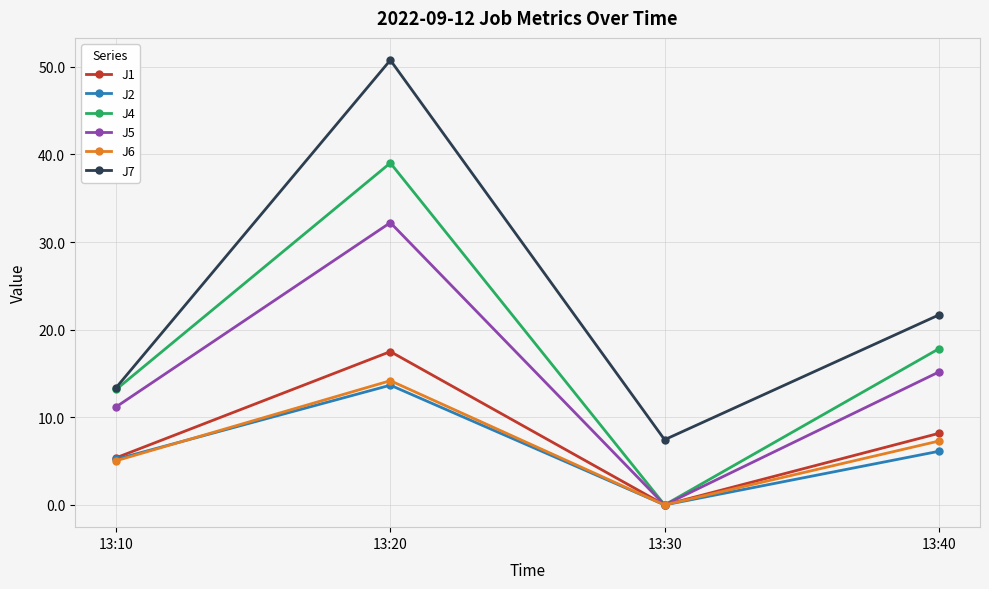

At which label does J1 reach its minimum?

13:30